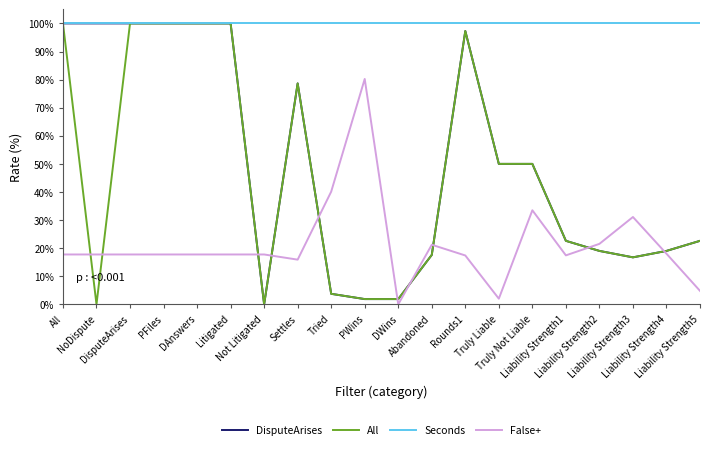

What is the sum of all False+ values?

427.6